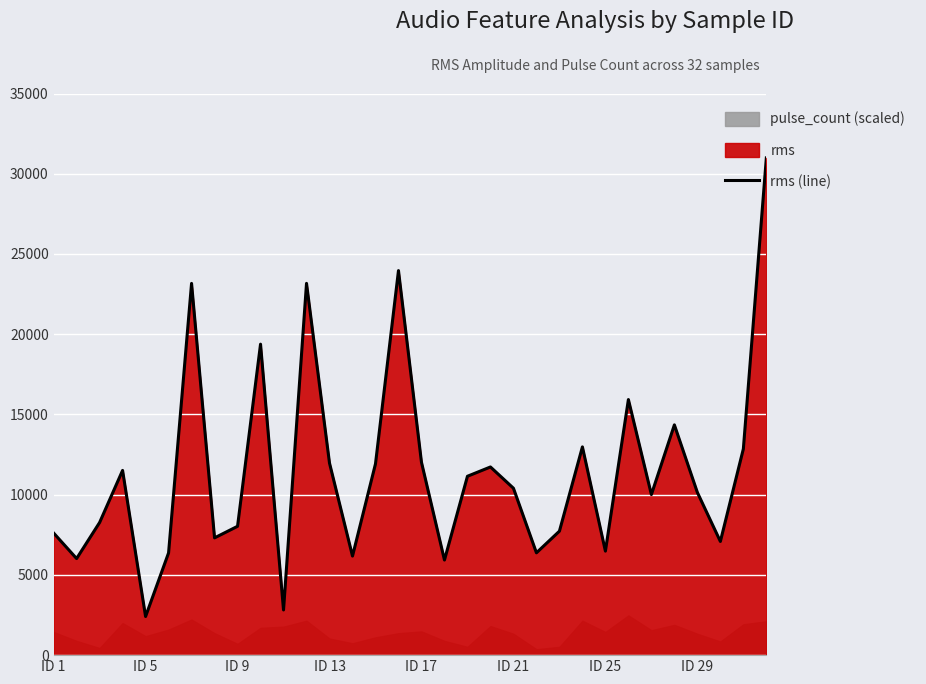

What is the lowest value of the rms (line) series?

2407.8